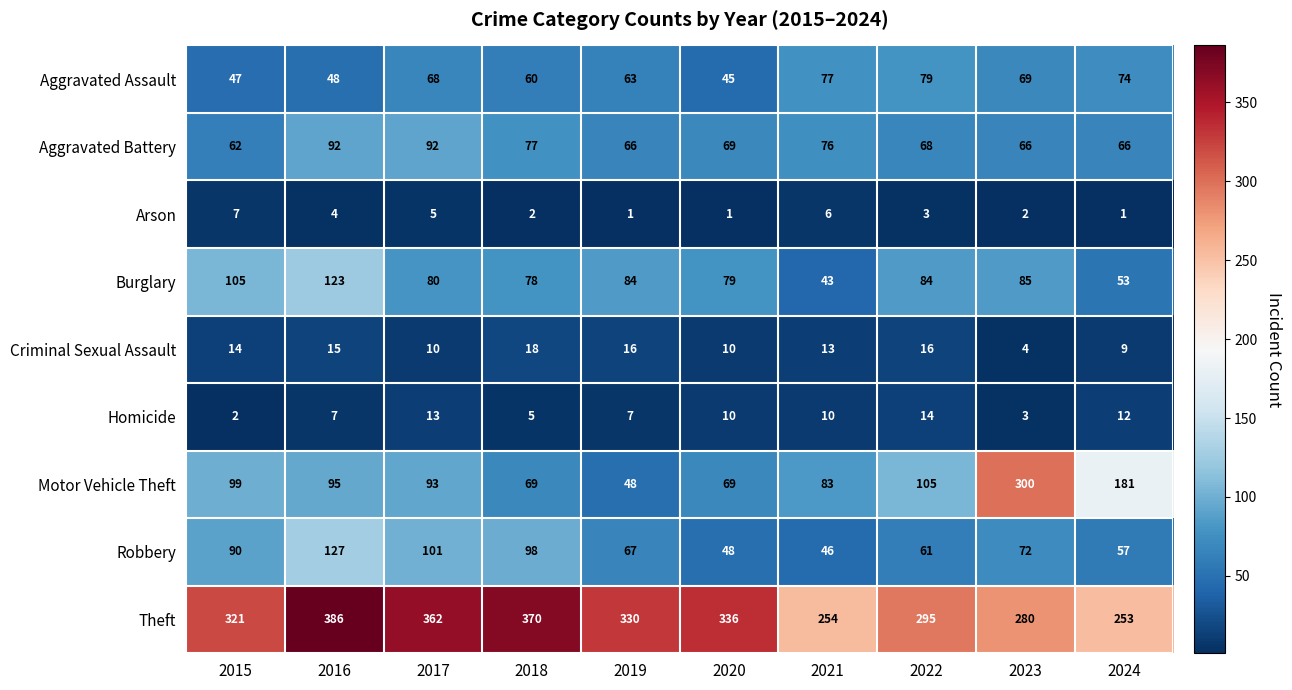

How many distinct data groups are displayed?

9